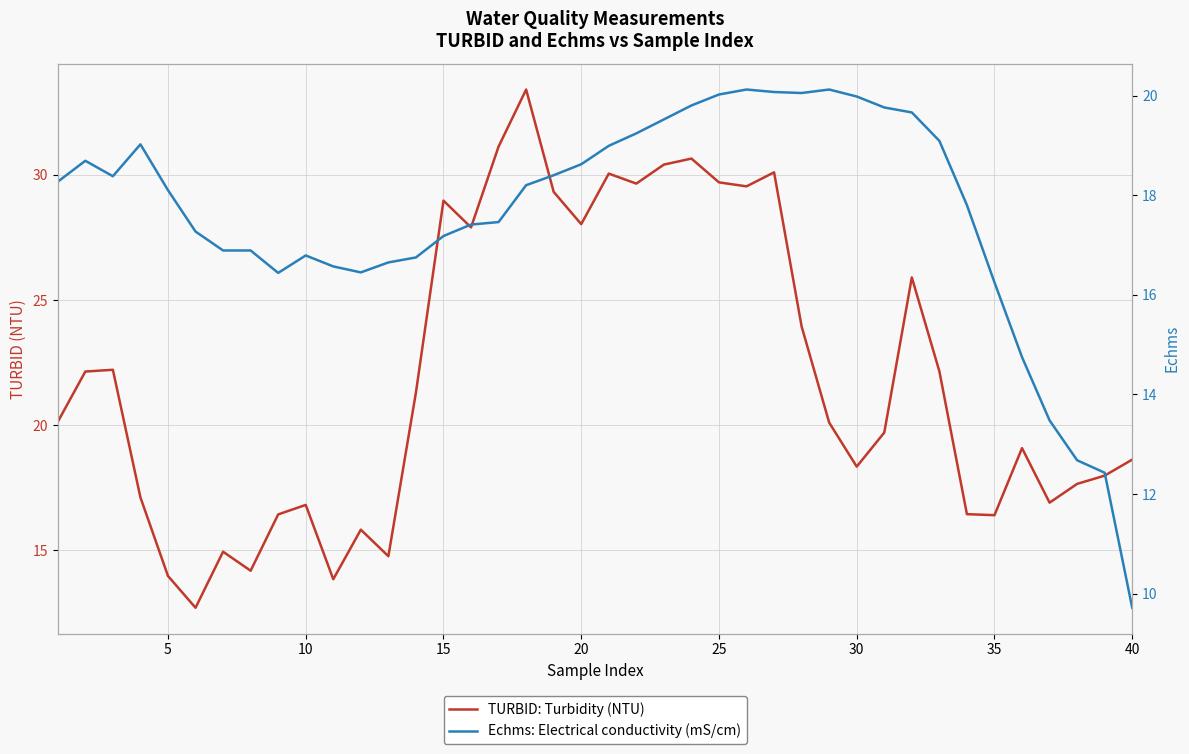

How many data points in Echms: Electrical conductivity (mS/cm) are above 18?

21